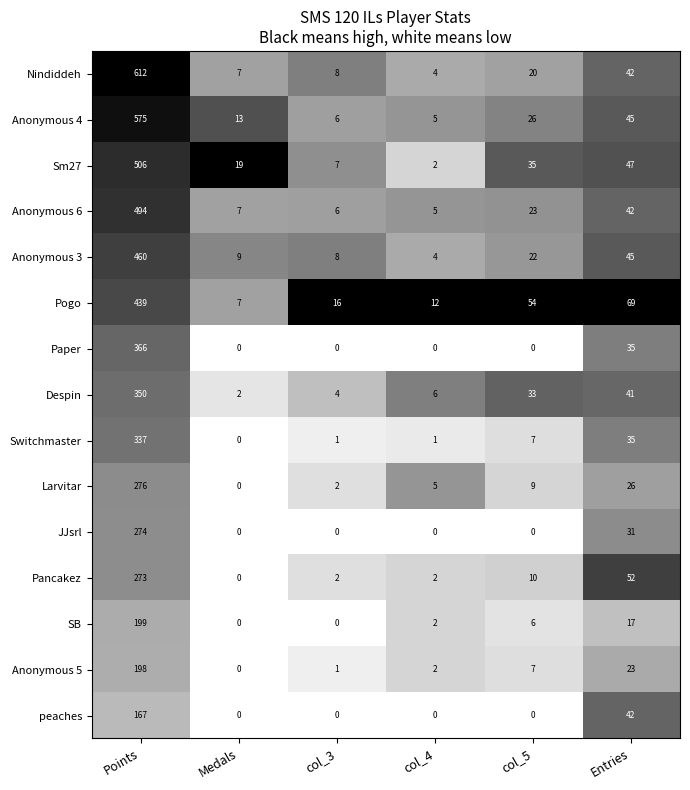

At how many categories does at least one series exceed 0?

6